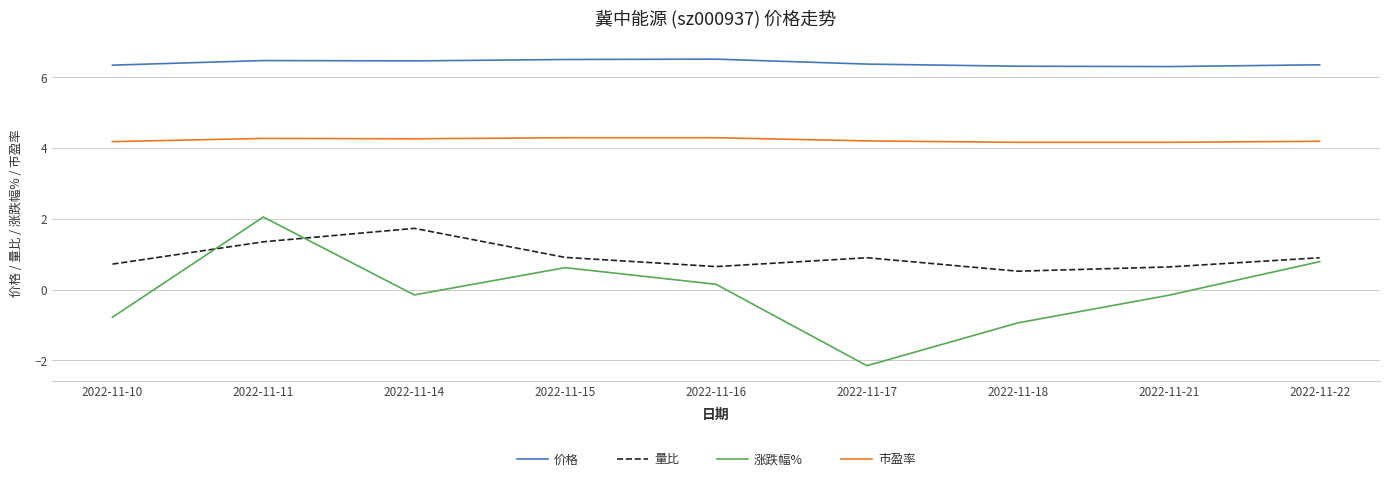

What is the maximum value shown in the chart?

6.5